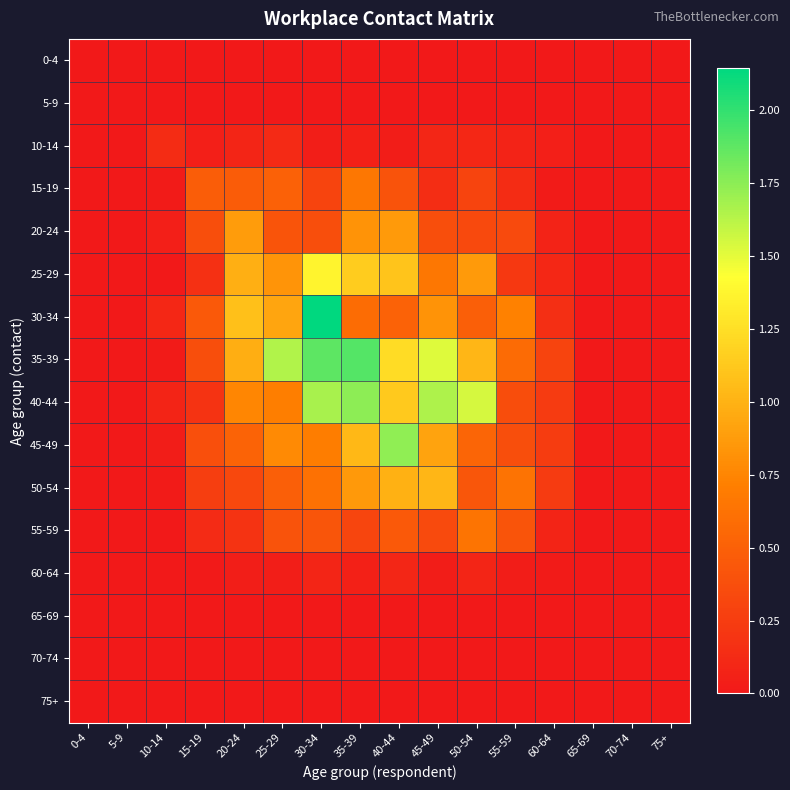

Reading left to right, what are all the values shown in this chart?

0-4: 0-4=0.0	5-9=0.0	10-14=0.0	15-19=0.0	20-24=0.0	25-29=0.0	30-34=0.0	35-39=0.0	40-44=0.0	45-49=0.0	50-54=0.0	55-59=0.0	60-64=0.0	65-69=0.0	70-74=0.0	75+=0.0
5-9: 0-4=0.0	5-9=0.0	10-14=0.0	15-19=0.0	20-24=0.0	25-29=0.0	30-34=0.0	35-39=0.0	40-44=0.0	45-49=0.0	50-54=0.0	55-59=0.0	60-64=0.0	65-69=0.0	70-74=0.0	75+=0.0
10-14: 0-4=0.0	5-9=0.0	10-14=0.1	15-19=0.0	20-24=0.1	25-29=0.1	30-34=0.0	35-39=0.1	40-44=0.0	45-49=0.1	50-54=0.1	55-59=0.1	60-64=0.0	65-69=0.0	70-74=0.0	75+=0.0
15-19: 0-4=0.0	5-9=0.0	10-14=0.0	15-19=0.5	20-24=0.5	25-29=0.5	30-34=0.3	35-39=0.7	40-44=0.4	45-49=0.1	50-54=0.3	55-59=0.1	60-64=0.0	65-69=0.0	70-74=0.0	75+=0.0
20-24: 0-4=0.0	5-9=0.0	10-14=0.0	15-19=0.4	20-24=0.9	25-29=0.4	30-34=0.4	35-39=0.8	40-44=0.9	45-49=0.4	50-54=0.3	55-59=0.3	60-64=0.1	65-69=0.0	70-74=0.0	75+=0.0
25-29: 0-4=0.0	5-9=0.0	10-14=0.0	15-19=0.2	20-24=1.0	25-29=0.8	30-34=1.4	35-39=1.1	40-44=1.1	45-49=0.7	50-54=0.9	55-59=0.2	60-64=0.1	65-69=0.0	70-74=0.0	75+=0.0
30-34: 0-4=0.0	5-9=0.0	10-14=0.1	15-19=0.4	20-24=1.1	25-29=0.9	30-34=2.1	35-39=0.6	40-44=0.5	45-49=0.8	50-54=0.5	55-59=0.7	60-64=0.2	65-69=0.0	70-74=0.0	75+=0.0
35-39: 0-4=0.0	5-9=0.0	10-14=0.0	15-19=0.4	20-24=1.0	25-29=1.6	30-34=1.9	35-39=1.9	40-44=1.2	45-49=1.5	50-54=1.0	55-59=0.6	60-64=0.3	65-69=0.0	70-74=0.0	75+=0.0
40-44: 0-4=0.0	5-9=0.0	10-14=0.1	15-19=0.2	20-24=0.8	25-29=0.7	30-34=1.7	35-39=1.7	40-44=1.1	45-49=1.7	50-54=1.5	55-59=0.4	60-64=0.2	65-69=0.0	70-74=0.0	75+=0.0
45-49: 0-4=0.0	5-9=0.0	10-14=0.0	15-19=0.4	20-24=0.5	25-29=0.8	30-34=0.7	35-39=1.0	40-44=1.7	45-49=0.9	50-54=0.5	55-59=0.4	60-64=0.2	65-69=0.0	70-74=0.0	75+=0.0
50-54: 0-4=0.0	5-9=0.0	10-14=0.0	15-19=0.3	20-24=0.3	25-29=0.5	30-34=0.6	35-39=0.9	40-44=1.0	45-49=1.0	50-54=0.4	55-59=0.6	60-64=0.2	65-69=0.0	70-74=0.0	75+=0.0
55-59: 0-4=0.0	5-9=0.0	10-14=0.0	15-19=0.1	20-24=0.2	25-29=0.4	30-34=0.4	35-39=0.3	40-44=0.4	45-49=0.3	50-54=0.6	55-59=0.4	60-64=0.1	65-69=0.0	70-74=0.0	75+=0.0
60-64: 0-4=0.0	5-9=0.0	10-14=0.0	15-19=0.0	20-24=0.0	25-29=0.0	30-34=0.1	35-39=0.1	40-44=0.1	45-49=0.0	50-54=0.1	55-59=0.0	60-64=0.0	65-69=0.0	70-74=0.0	75+=0.0
65-69: 0-4=0.0	5-9=0.0	10-14=0.0	15-19=0.0	20-24=0.0	25-29=0.0	30-34=0.0	35-39=0.0	40-44=0.0	45-49=0.0	50-54=0.0	55-59=0.0	60-64=0.0	65-69=0.0	70-74=0.0	75+=0.0
70-74: 0-4=0.0	5-9=0.0	10-14=0.0	15-19=0.0	20-24=0.0	25-29=0.0	30-34=0.0	35-39=0.0	40-44=0.0	45-49=0.0	50-54=0.0	55-59=0.0	60-64=0.0	65-69=0.0	70-74=0.0	75+=0.0
75+: 0-4=0.0	5-9=0.0	10-14=0.0	15-19=0.0	20-24=0.0	25-29=0.0	30-34=0.0	35-39=0.0	40-44=0.0	45-49=0.0	50-54=0.0	55-59=0.0	60-64=0.0	65-69=0.0	70-74=0.0	75+=0.0